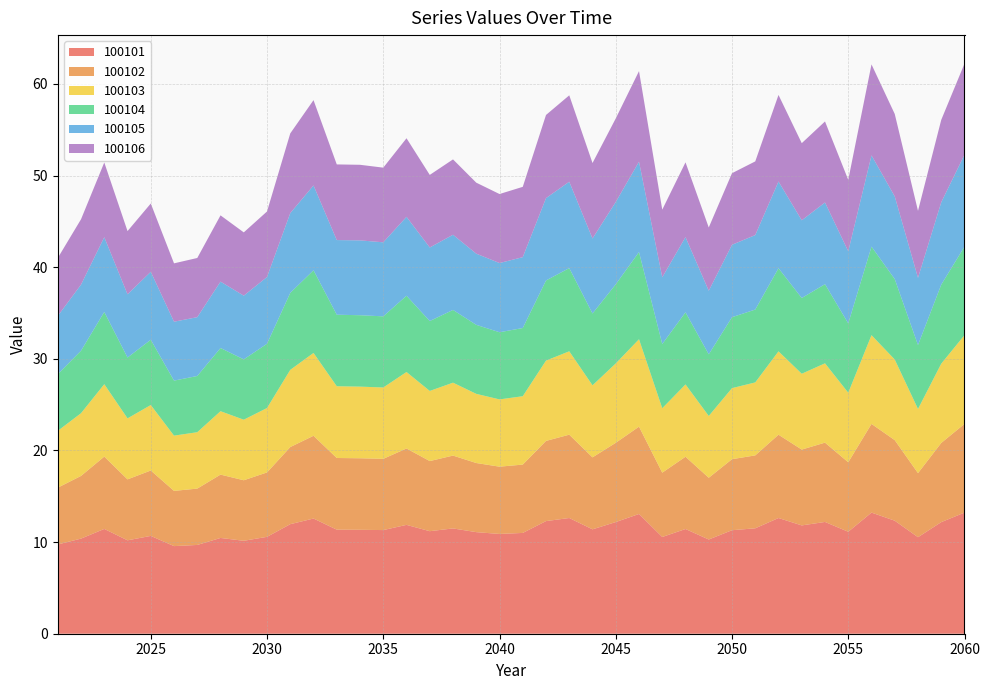

Reading left to right, what are all the values shown in this chart?

100101: 9.7	10.4	11.4	10.2	10.7	9.6	9.7	10.5	10.1	10.6	12.0	12.6	11.4	11.3	11.3	11.9	11.2	11.5	11.1	10.9	11.0	12.3	12.6	11.4	12.2	13.1	10.6	11.4	10.3	11.3	11.5	12.6	11.8	12.2	11.1	13.2	12.3	10.5	12.2	13.2
100102: 6.2	6.8	7.9	6.7	7.1	6.0	6.1	6.9	6.6	7.0	8.4	9.0	7.8	7.8	7.8	8.3	7.7	7.9	7.5	7.3	7.5	8.8	9.1	7.9	8.7	9.5	7.0	7.9	6.7	7.7	8.0	9.1	8.3	8.7	7.6	9.7	8.8	7.0	8.6	9.7
100103: 6.2	6.8	7.9	6.7	7.1	6.0	6.2	6.9	6.6	7.0	8.4	9.0	7.8	7.8	7.8	8.3	7.7	8.0	7.5	7.3	7.5	8.8	9.1	7.9	8.7	9.5	7.0	7.9	6.7	7.8	8.0	9.1	8.3	8.7	7.6	9.7	8.8	7.0	8.6	9.7
100104: 6.2	6.8	7.9	6.6	7.1	6.0	6.1	6.9	6.6	7.0	8.4	9.0	7.8	7.8	7.8	8.3	7.6	7.9	7.5	7.3	7.4	8.7	9.1	7.8	8.6	9.5	7.0	7.9	6.7	7.7	8.0	9.1	8.3	8.6	7.6	9.7	8.8	7.0	8.6	9.7
100105: 6.4	7.2	8.2	6.9	7.4	6.4	6.4	7.2	6.9	7.3	8.7	9.3	8.1	8.2	8.1	8.6	8.0	8.2	7.8	7.6	7.7	9.0	9.4	8.2	9.0	9.9	7.3	8.2	6.9	7.9	8.1	9.5	8.5	8.9	7.9	10.0	9.0	7.3	9.0	10.0
100106: 6.3	7.1	8.2	6.9	7.5	6.4	6.5	7.2	6.9	7.2	8.7	9.3	8.3	8.2	8.1	8.6	7.9	8.2	7.7	7.5	7.7	9.1	9.4	8.2	9.1	9.9	7.4	8.2	6.9	7.8	8.0	9.4	8.4	8.8	7.8	9.9	9.0	7.3	9.0	9.9